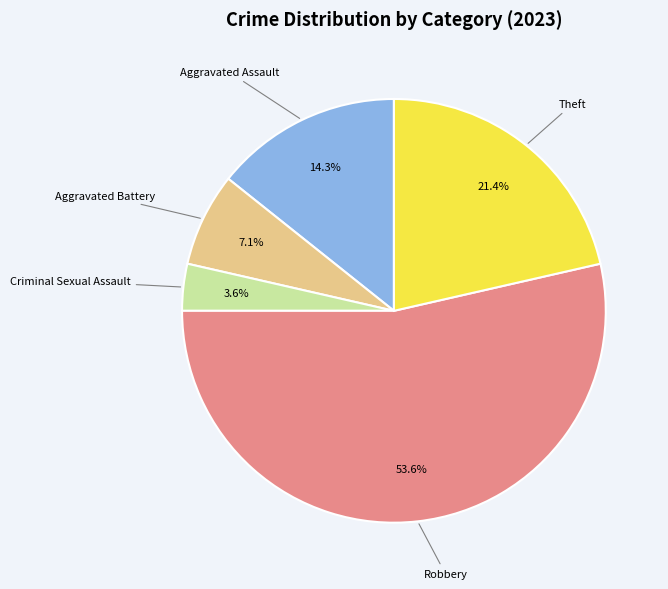

What is the largest slice in the pie chart?

Robbery